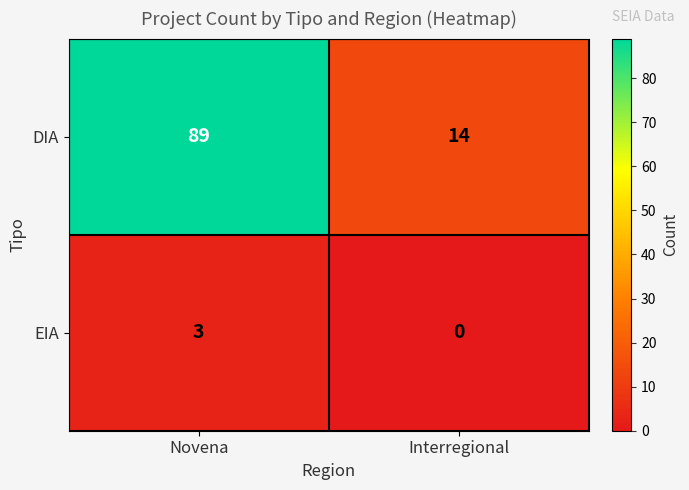

What is the difference between the DIA values at Interregional and Novena?

75